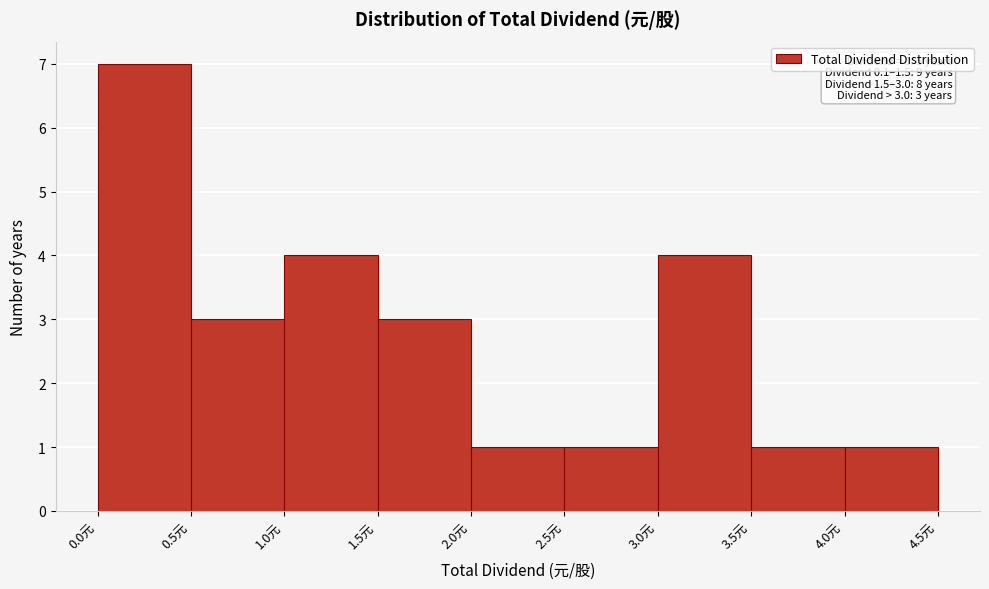

Over which range of the x-axis is the bar tallest?

0.0 to 0.5